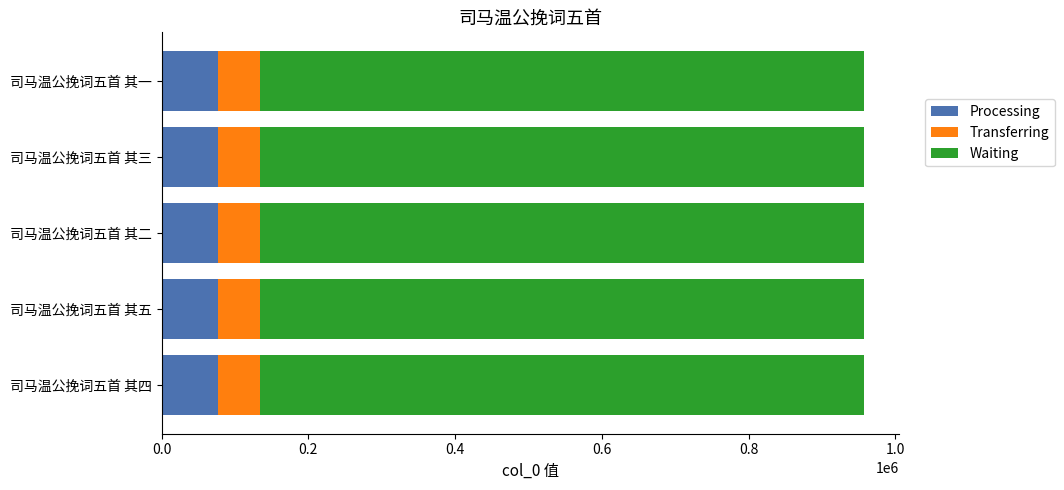

What is the total value across all series at 司马温公挽词五首 其三?

957613.0